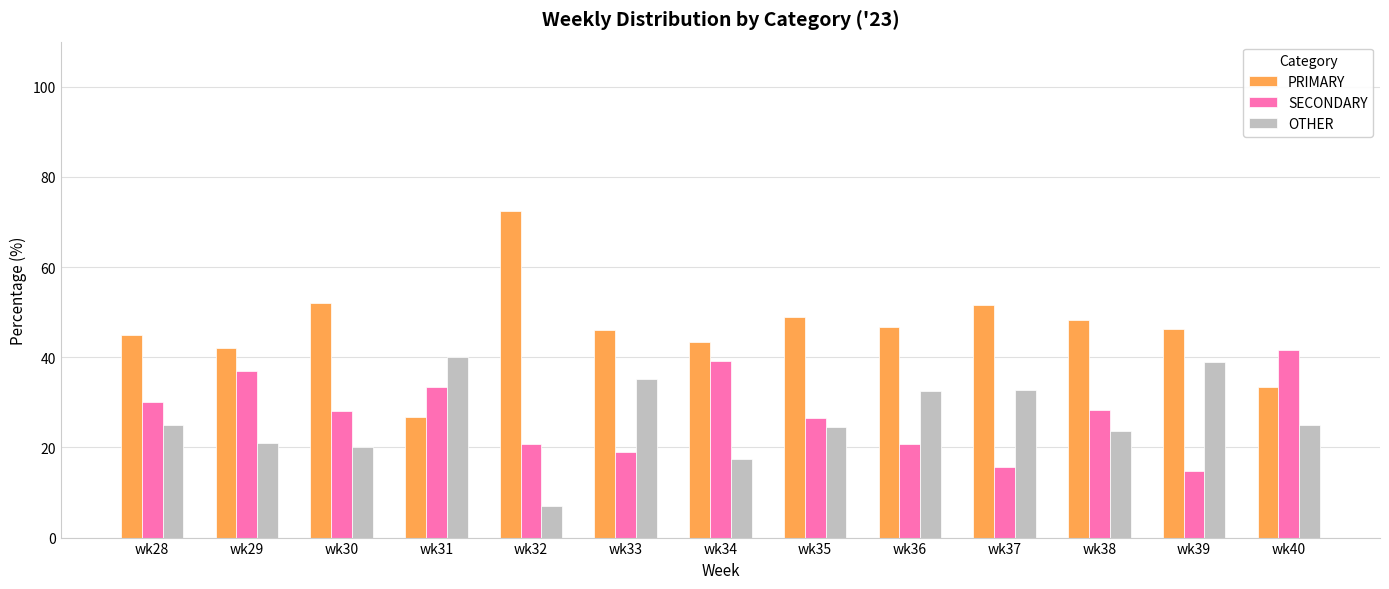

What is the minimum value for SECONDARY?

14.8